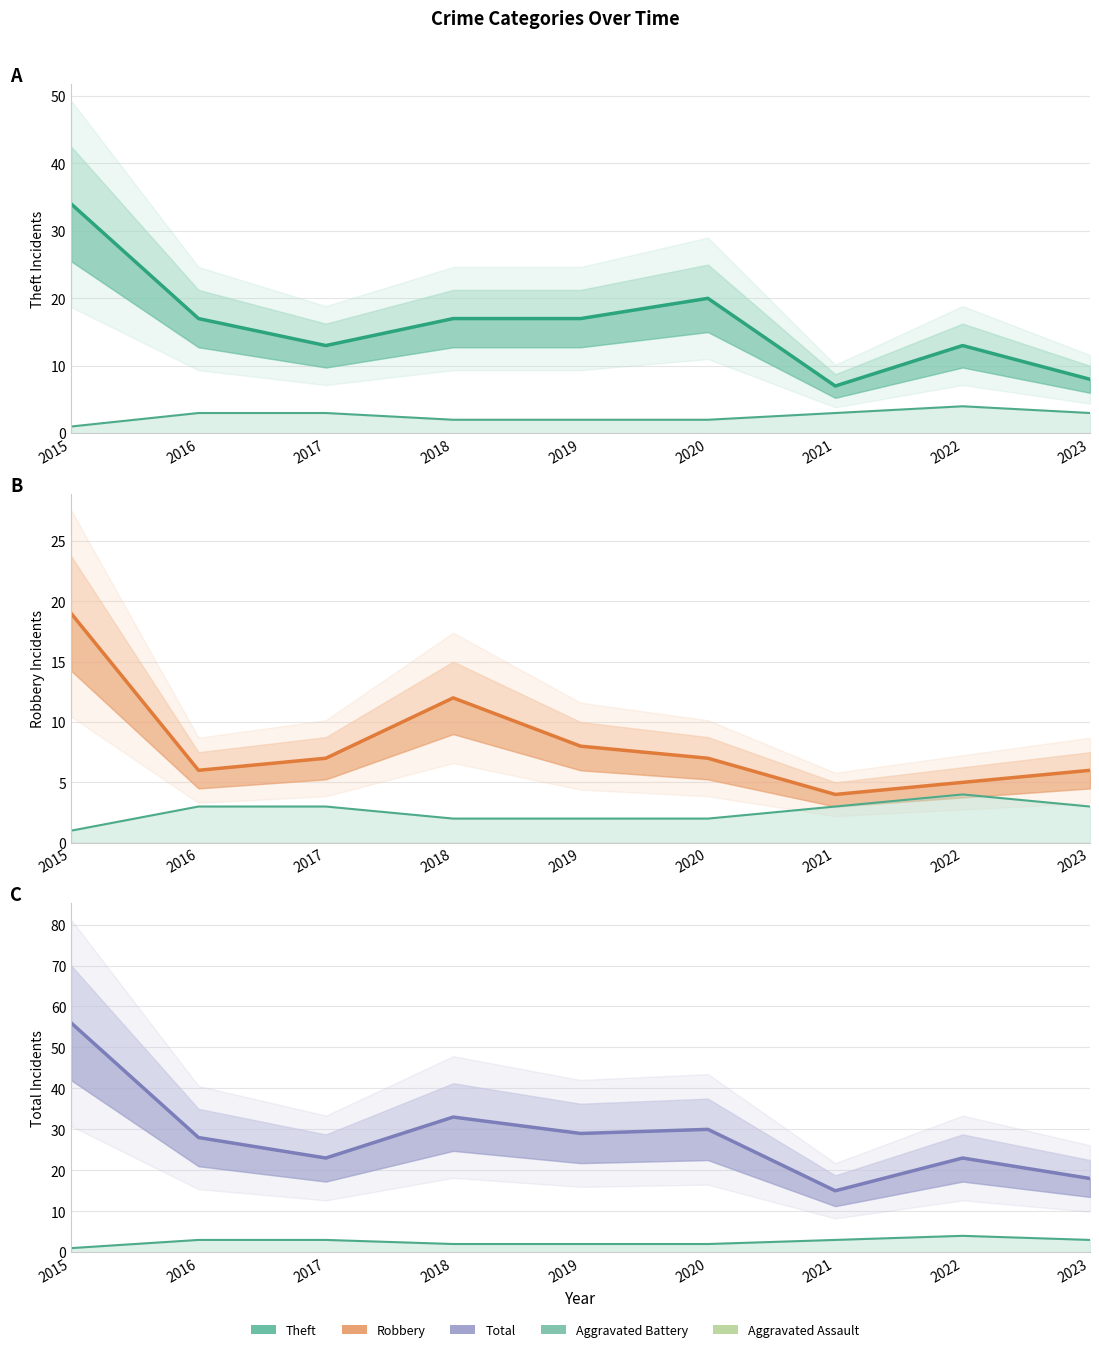

True or false: Theft and Aggravated Battery line cross at least once.

False